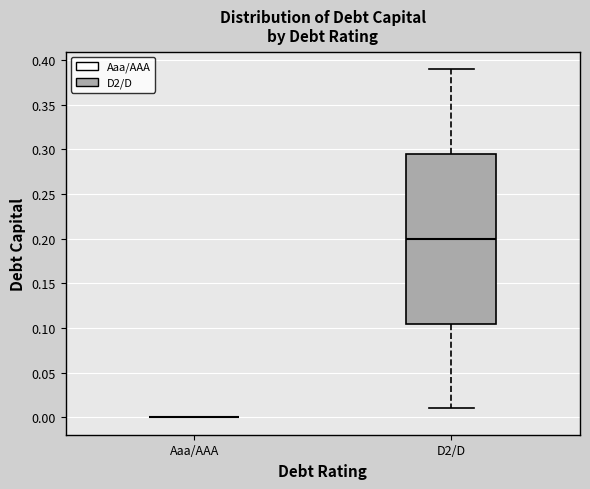

Reading left to right, read every box against the y-axis: the position of its median line, the range the box covers, and the ends of its whiskers. The values are not printed on the chart, so give them approximately, as read against the axis.

Aaa/AAA: box collapsed to a line at 0.000, whiskers 0.000 to 0.000
D2/D: median 0.200, box 0.105 to 0.295, whiskers 0.010 to 0.390